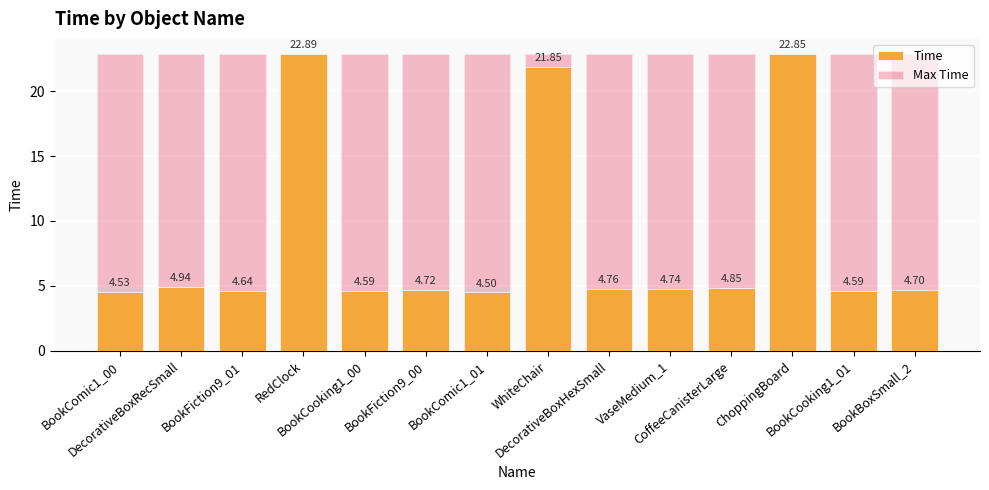

At which category does the chart reach its minimum across all series?

BookComic1_01